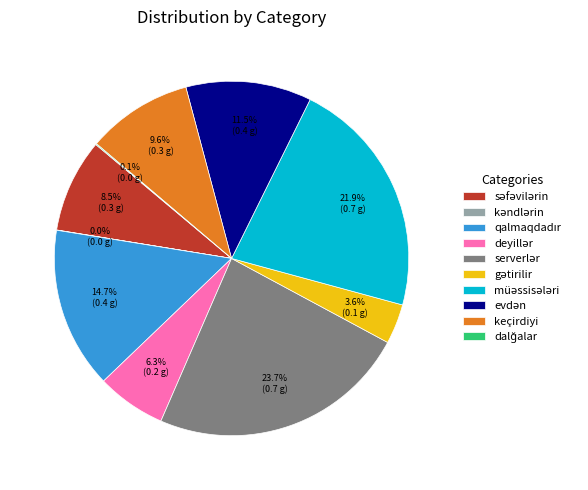

Is there any slice that represents more than half of the pie?

No